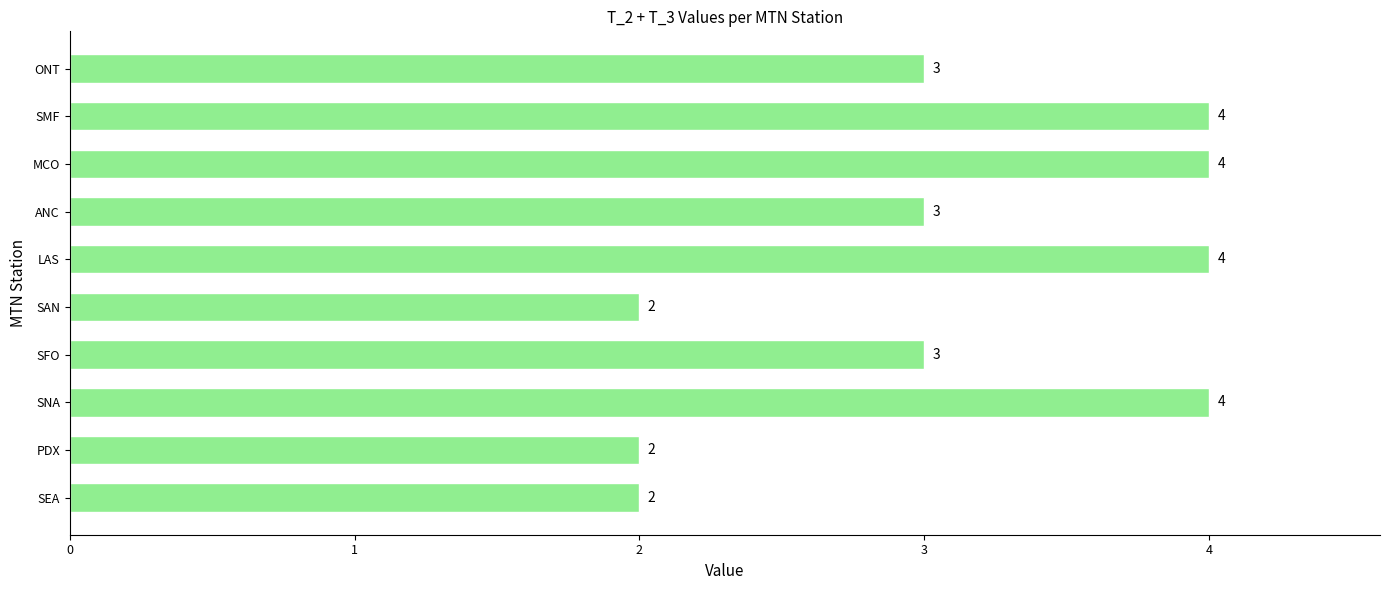

The value at SNA is 4. True or false?

True